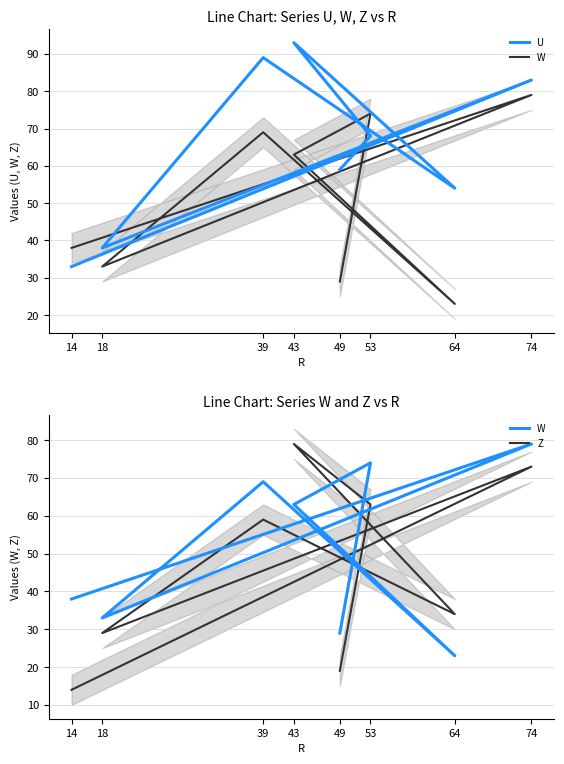

What is the sum of the U values at 74 and 18?

121